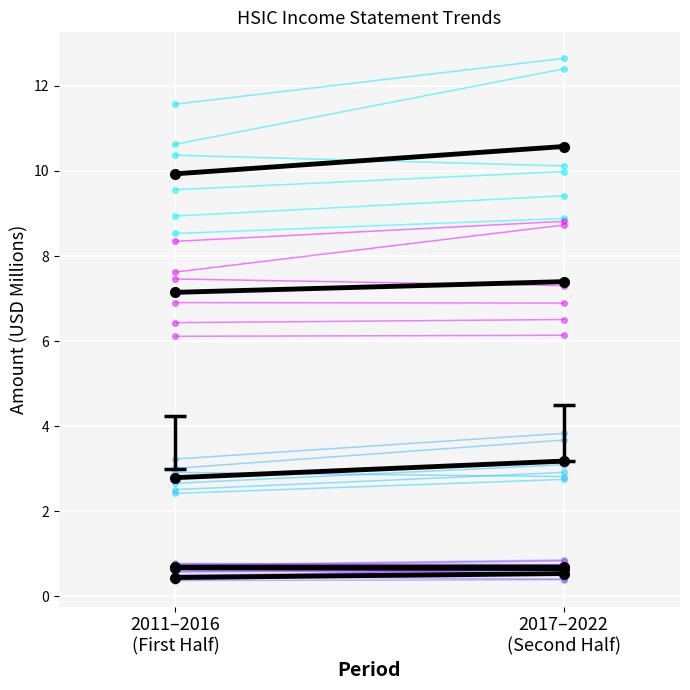

What is the difference between the Total Revenue_sub0 values at 2011–2016
(First Half) and 2017–2022
(Second Half)?

0.4